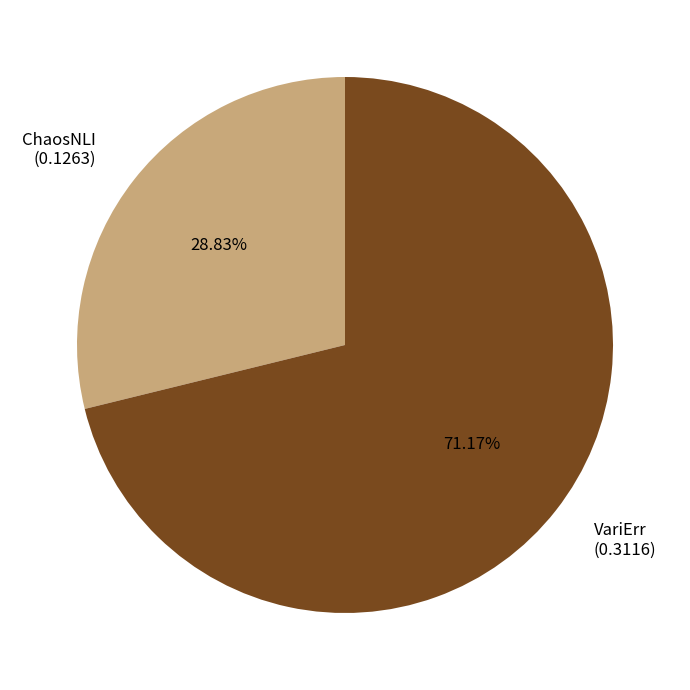

True or false: ChaosNLI accounts for 29% of the total.

True